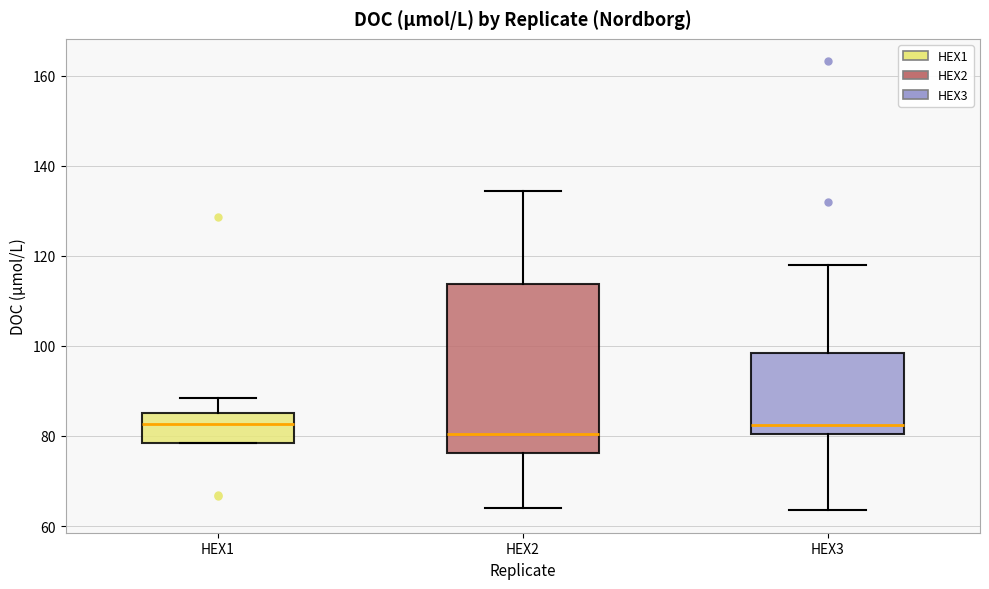

Comparing the boxes themselves (not the whiskers), which one is the tallest?

HEX2